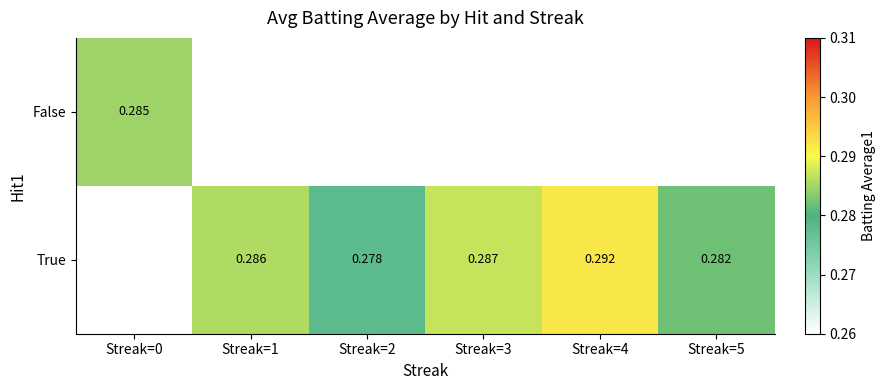

How many series are shown in this chart?

2